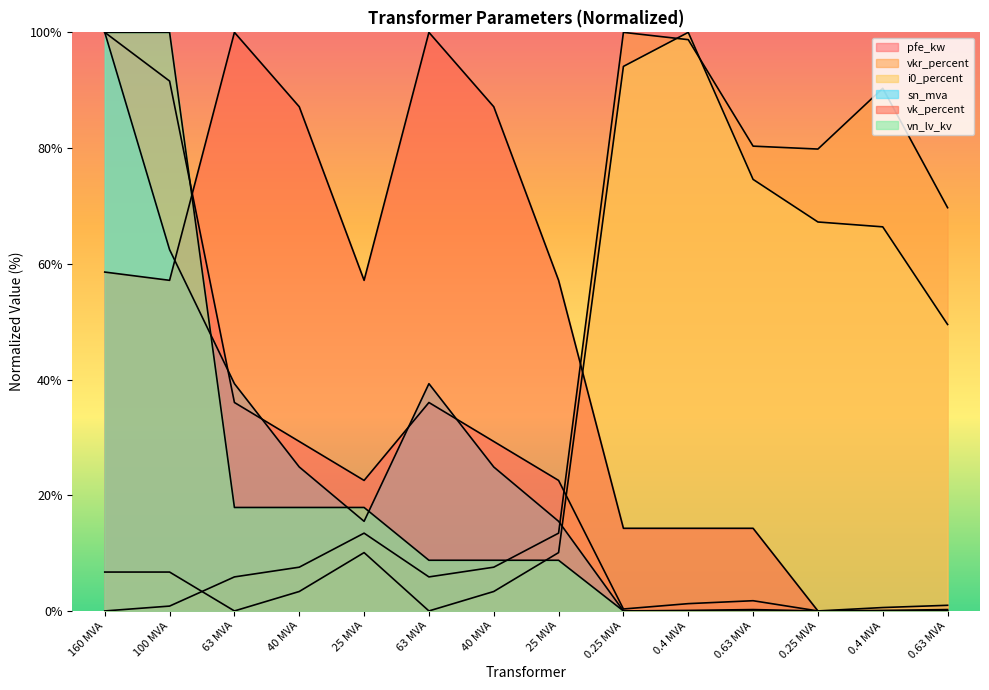

List the labels in order of vk_percent value, largest first.

63 MVA, 63 MVA, 40 MVA, 40 MVA, 160 MVA, 100 MVA, 25 MVA, 25 MVA, 0.25 MVA, 0.4 MVA, 0.63 MVA, 0.25 MVA, 0.4 MVA, 0.63 MVA